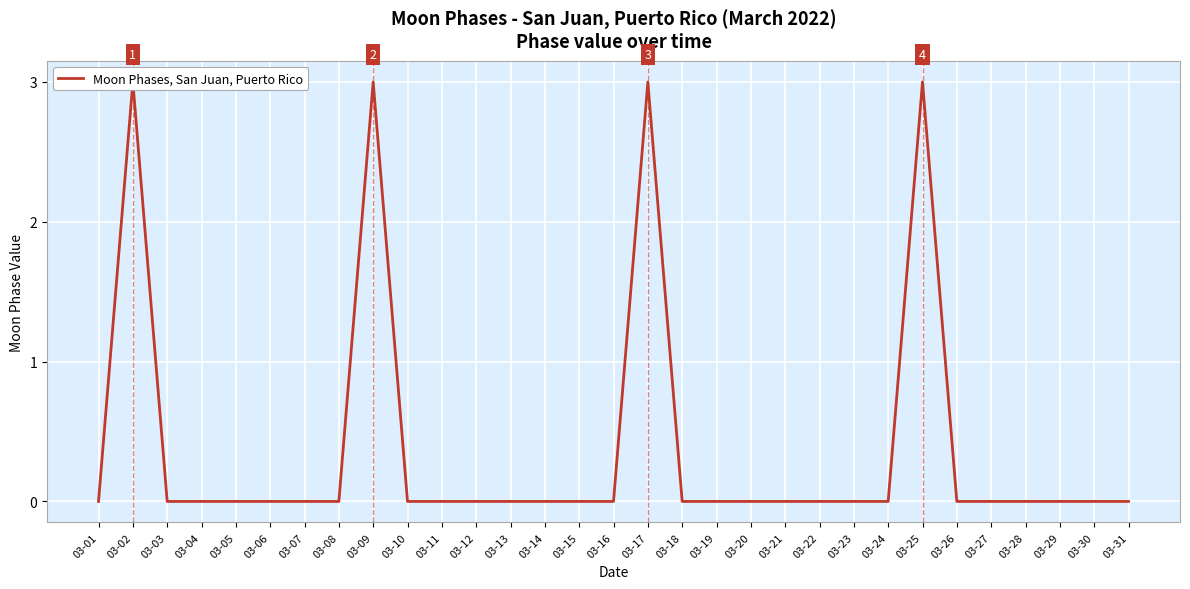

At which category does the chart reach its minimum across all series?

03-01